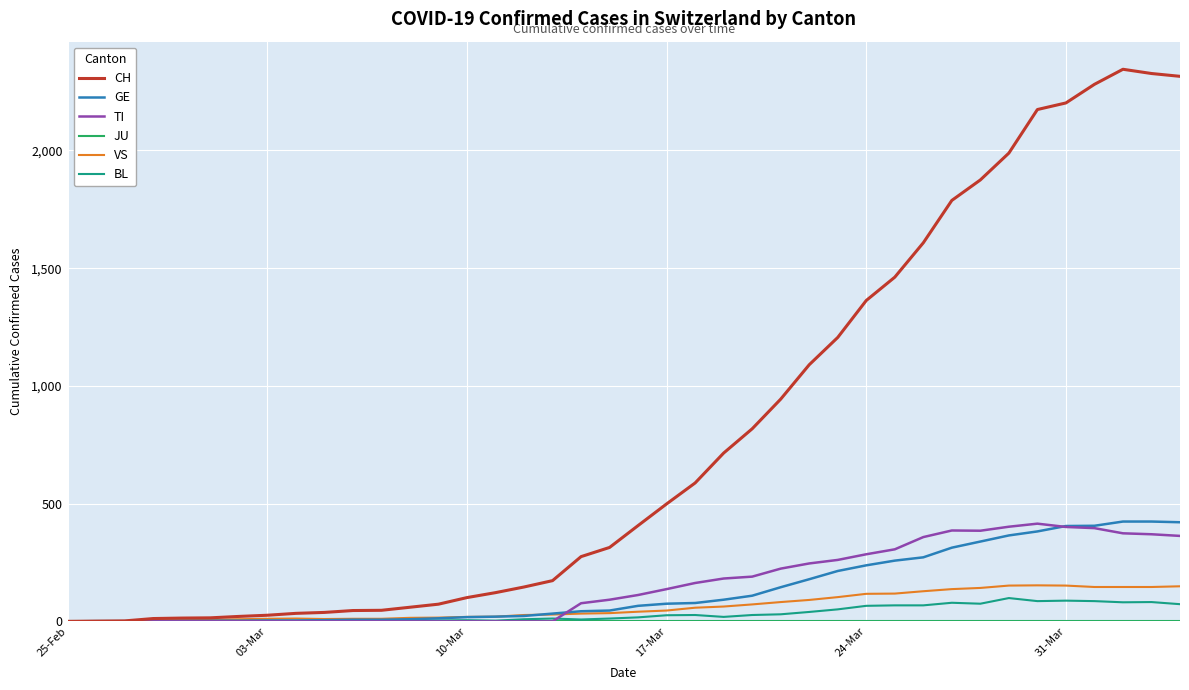

Does the chart have visible grid lines?

Yes